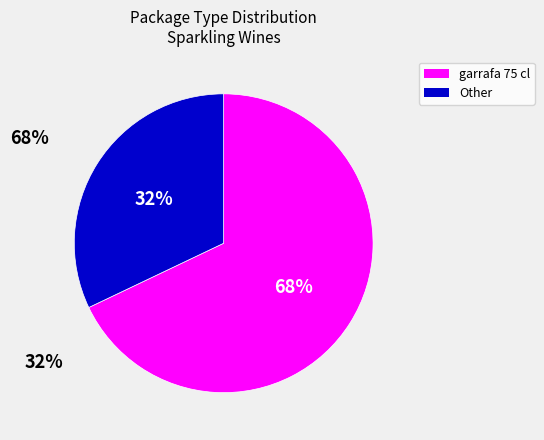

Count the number of slices in the pie.

2